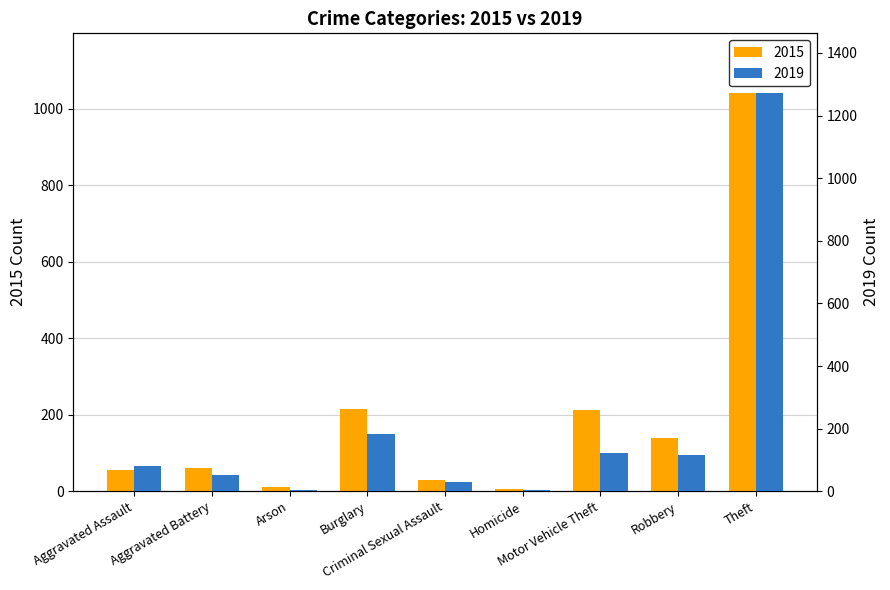

What is the total value across all series at Burglary?

398